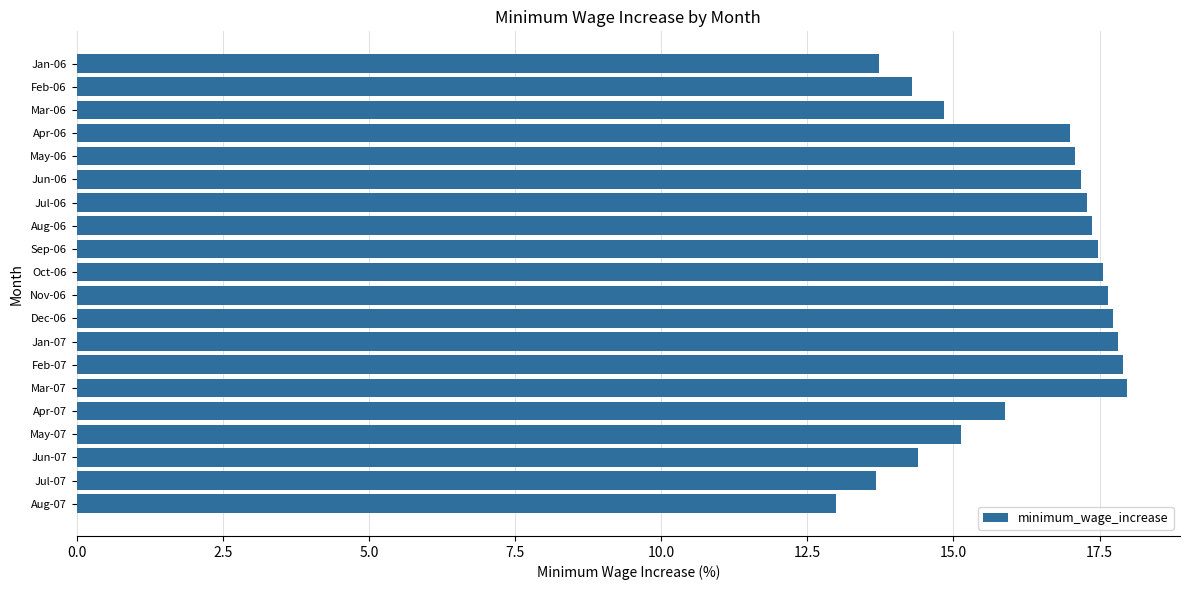

What is the sum of the values at Feb-07 and Apr-07?

33.8